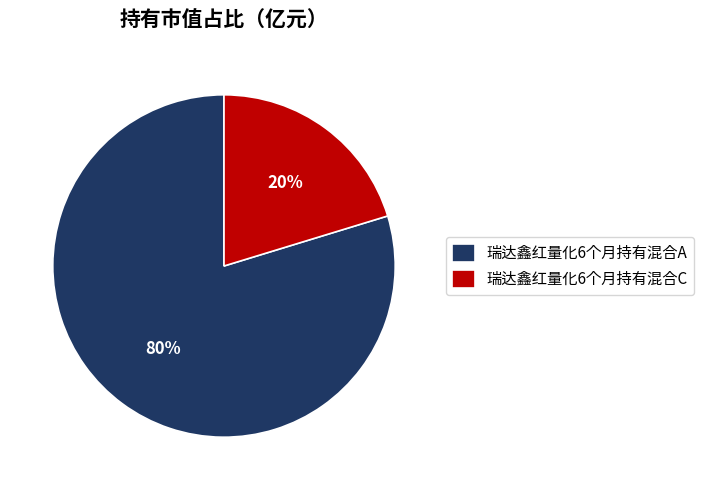

What percentage is the 瑞达鑫红量化6个月持有混合A slice, to the nearest percent?

80%